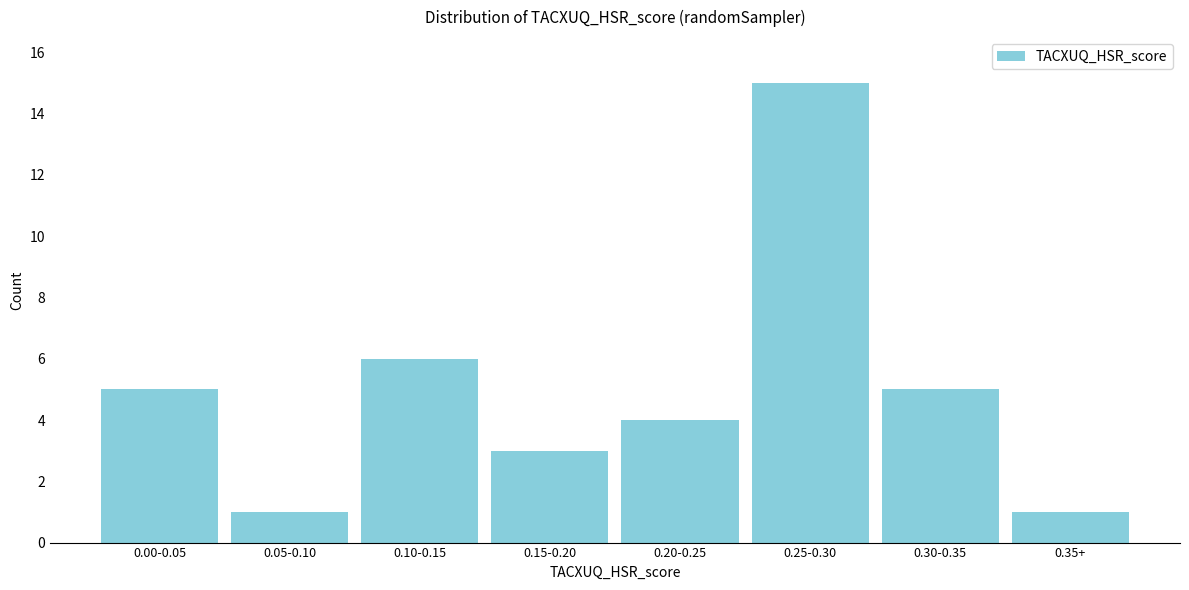

Reading left to right, extract all data points from this chart.

5	1	6	3	4	15	5	1